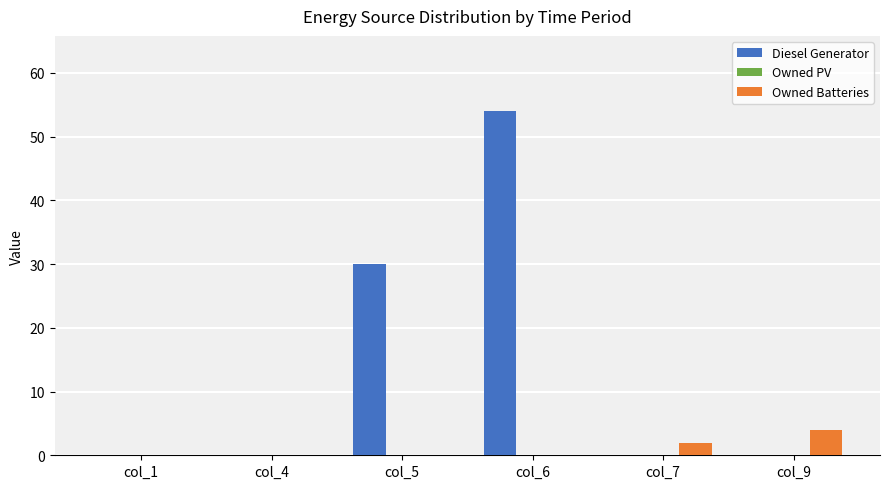

What is the sum of the Owned Batteries values at col_9 and col_5?

4